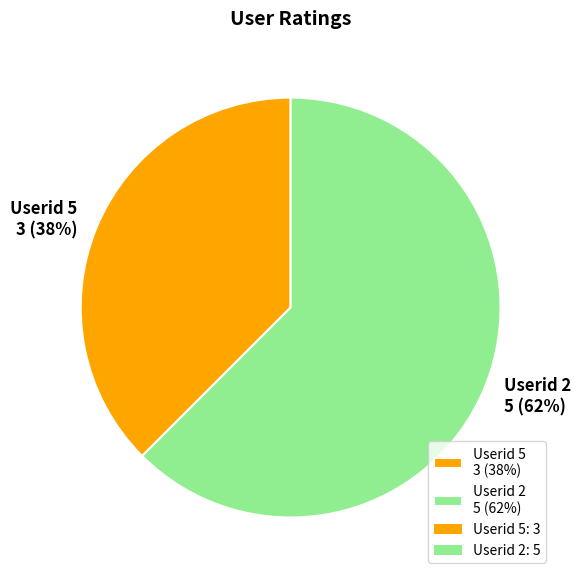

Which category has the smallest portion of the pie?

Userid 5 3 (38%)